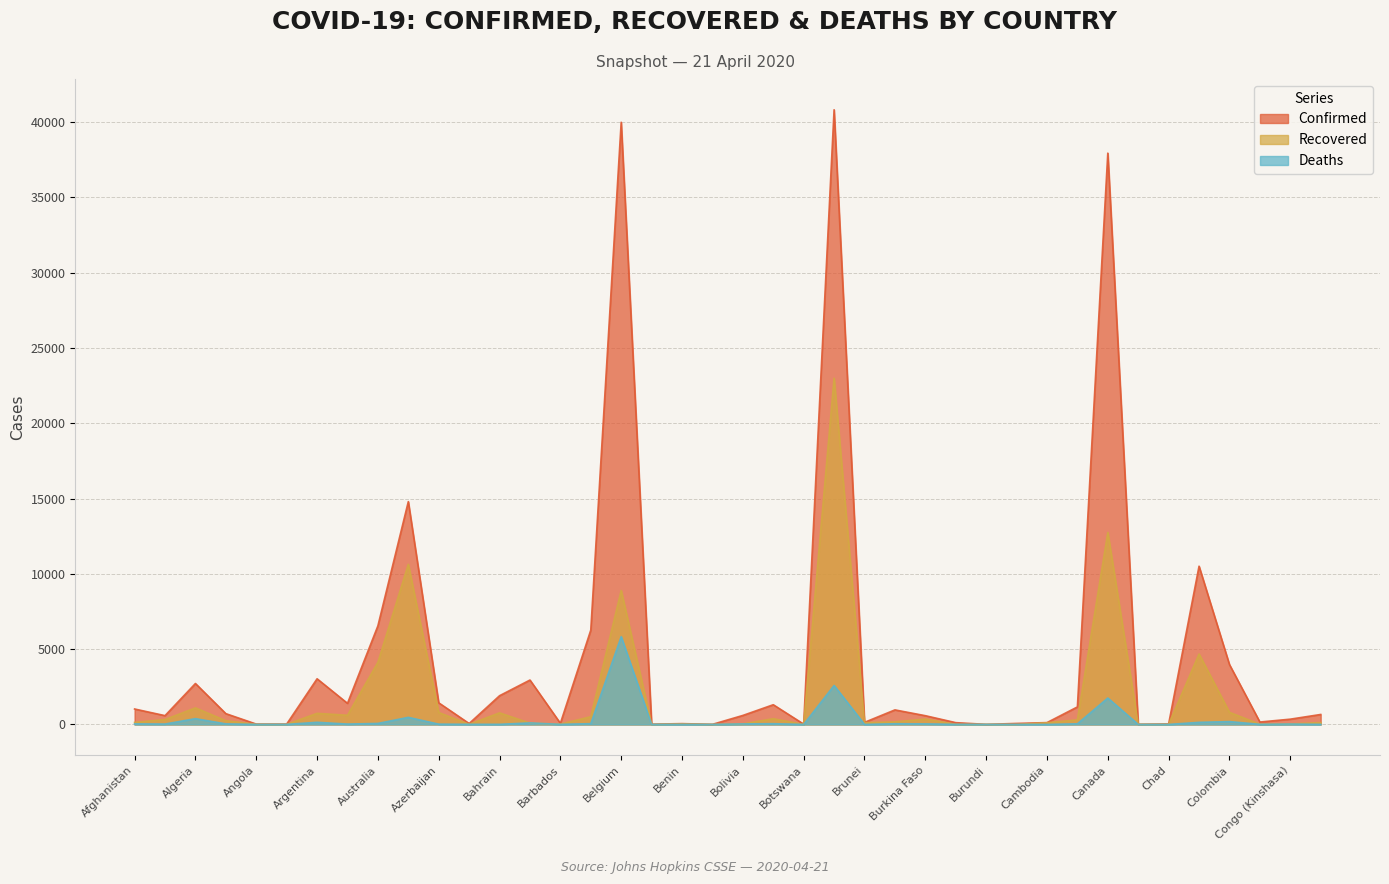

Does the chart display data point markers on the line(s)?

No